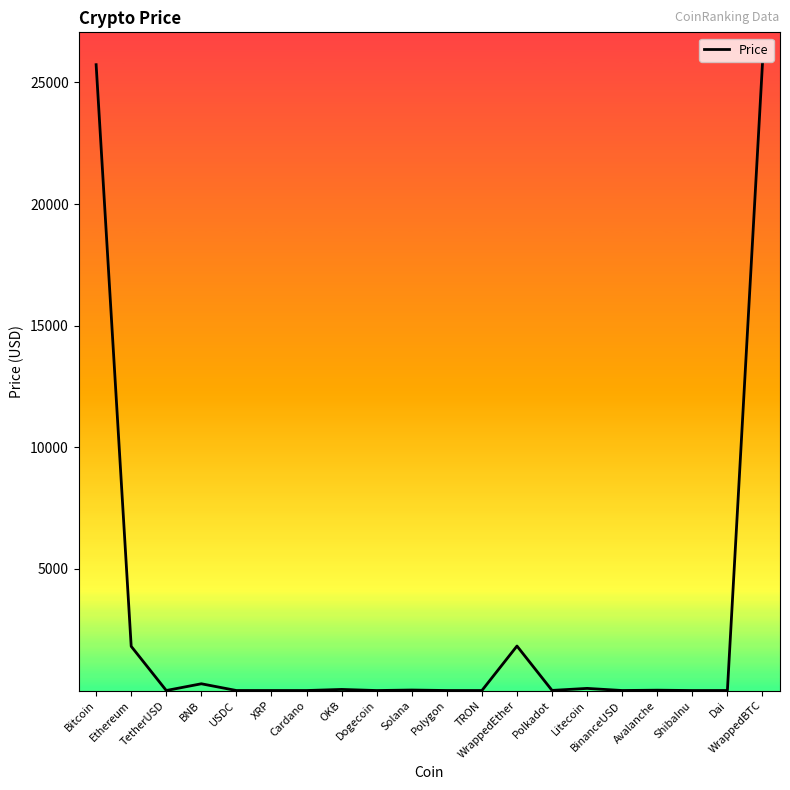

What is the approximate value at Ethereum?

1817.0